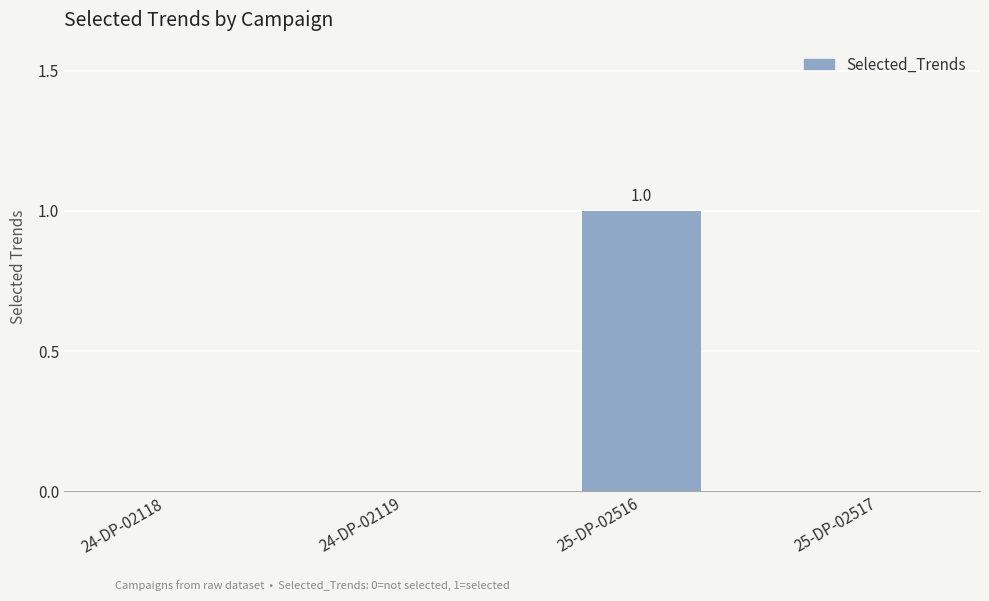

Reading left to right, list all the values displayed in this chart.

24-DP-02118=0	24-DP-02119=0	25-DP-02516=1	25-DP-02517=0